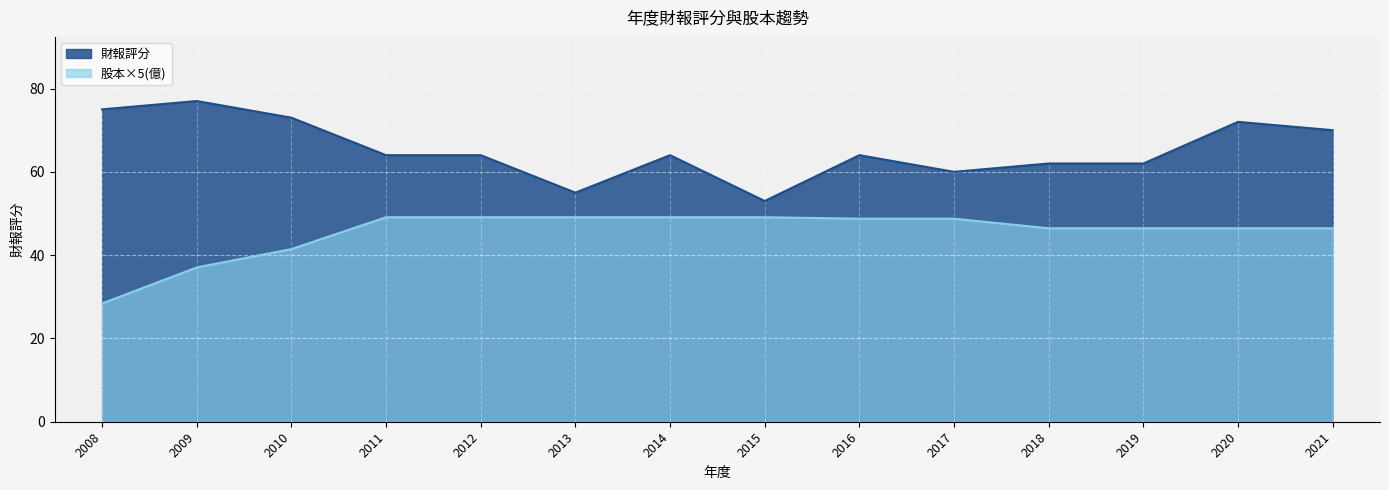

True or false: 股本(億) and 財報評分 cross at least once.

False